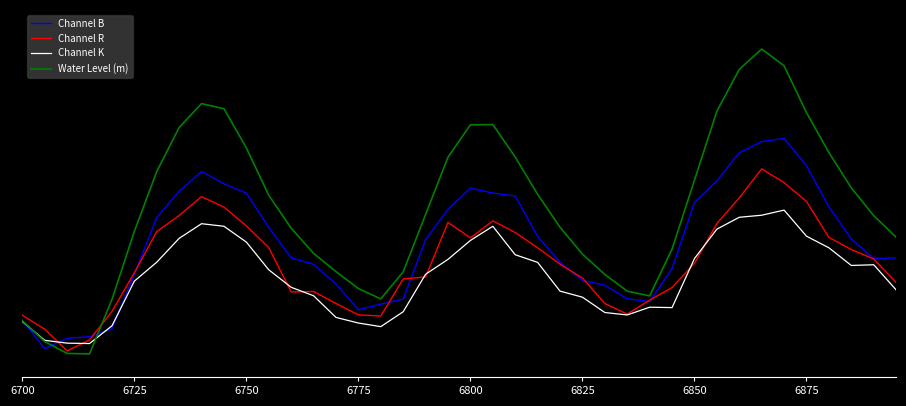

In Channel R, how many points are lower than both neighbors (excluding endpoints)?

5